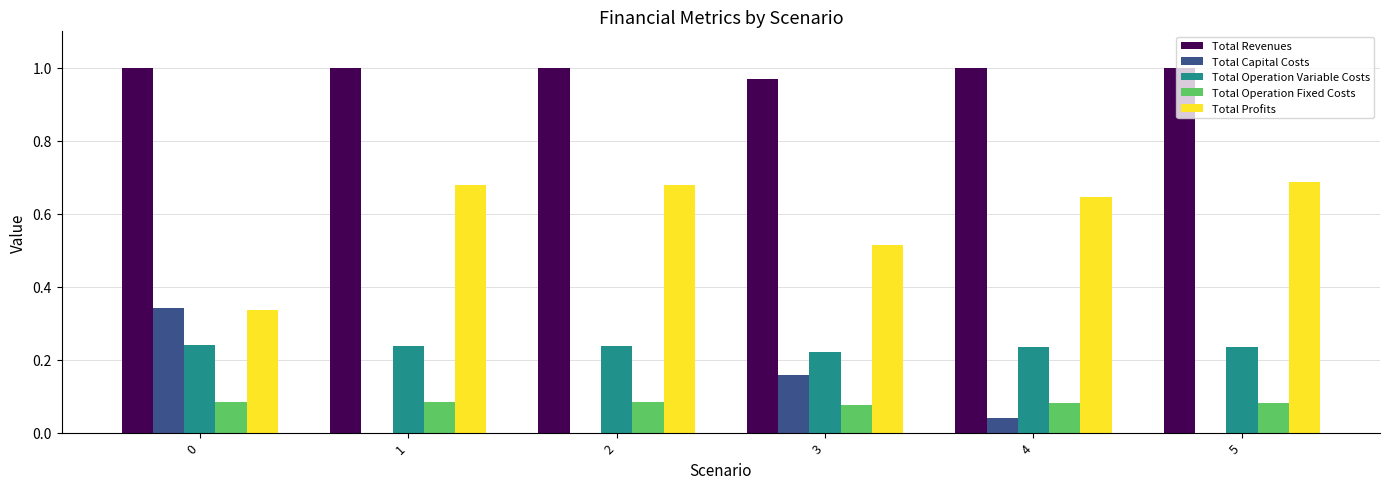

Is it true that Total Profits equals 0.1 at 0?

False